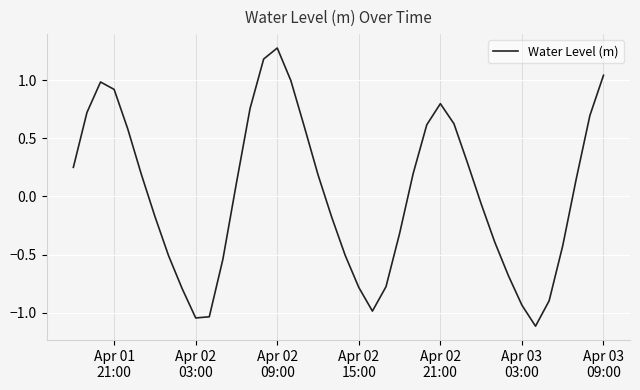

Does the chart have visible grid lines?

Yes